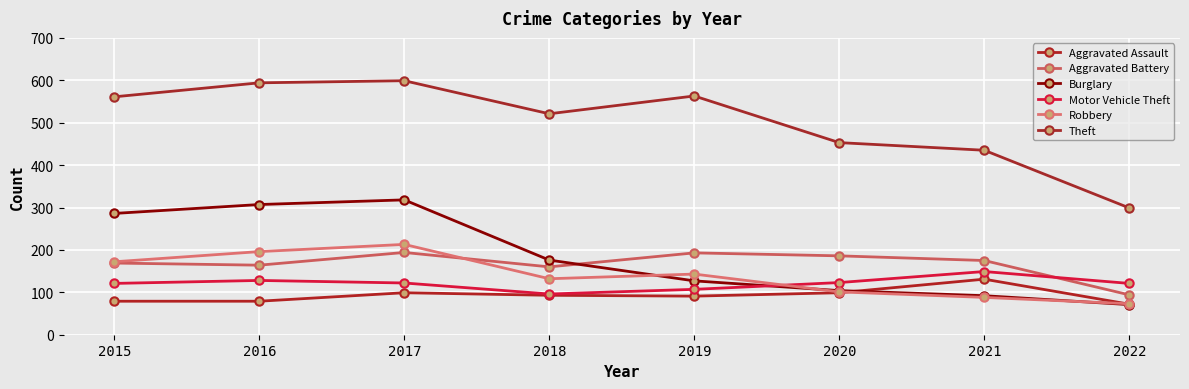

True or false: Theft has more than 1 interior local peaks.

True